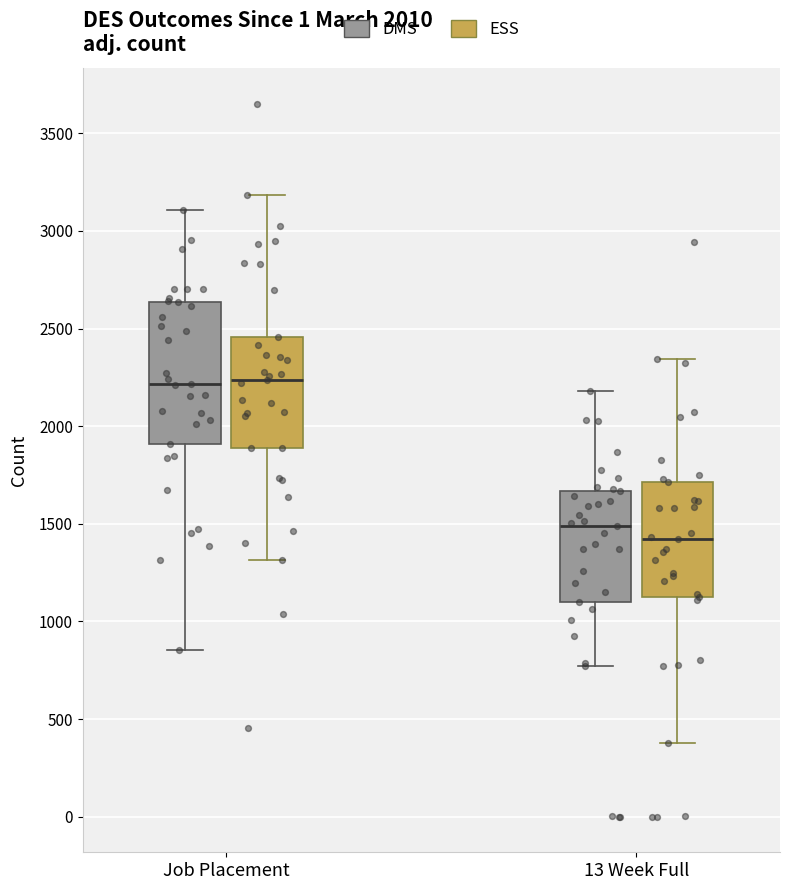

Reading left to right, read every box against the y-axis: the position of its median line, the range the box covers, and the ends of its whiskers. The values are not printed on the chart, so give them approximately, as read against the axis.

Job Placement (DMS): median 2200, box 1900 to 2650, whiskers 850 to 3100
Job Placement (ESS): median 2250, box 1900 to 2450, whiskers 1300 to 3200
13 Week Full (DMS): median 1500, box 1100 to 1650, whiskers 750 to 2200
13 Week Full (ESS): median 1400, box 1150 to 1700, whiskers 400 to 2350